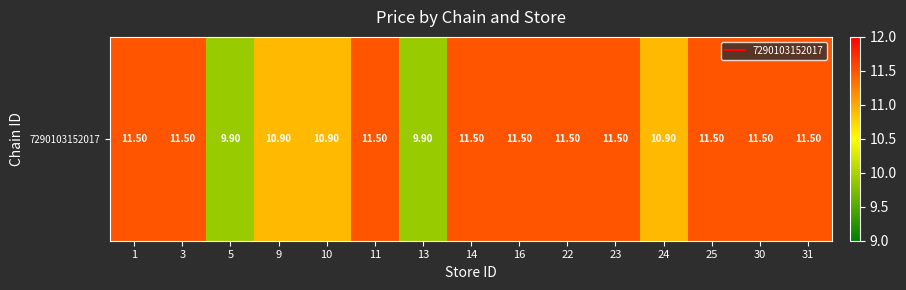

Reading right to left, transcribe all the data shown in this chart.

11.5	11.5	11.5	10.9	11.5	11.5	11.5	11.5	9.9	11.5	10.9	10.9	9.9	11.5	11.5